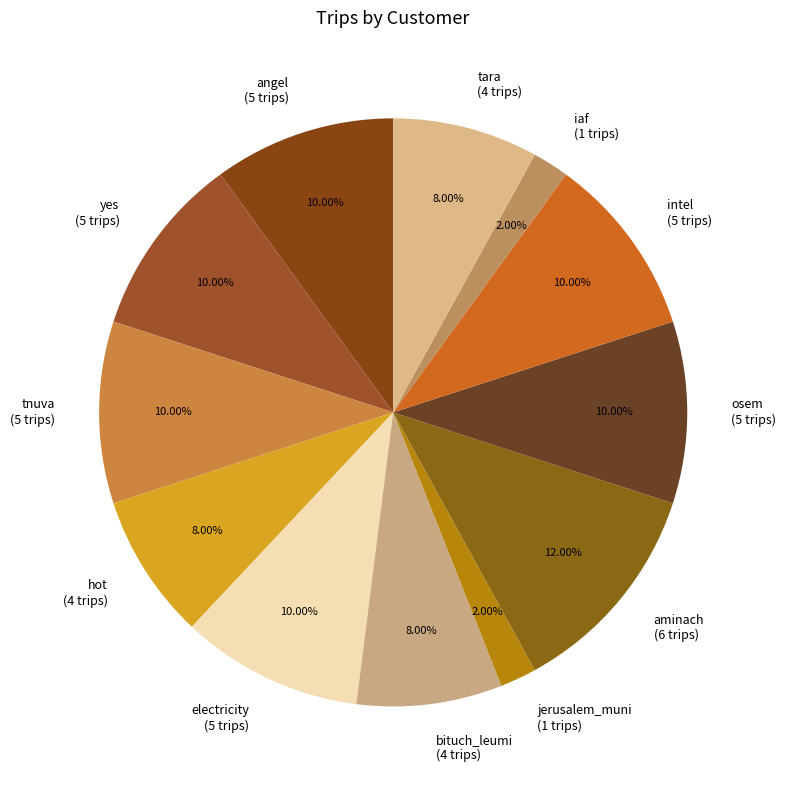

Which has a higher value, electricity (5 trips) or aminach (6 trips)?

aminach (6 trips)